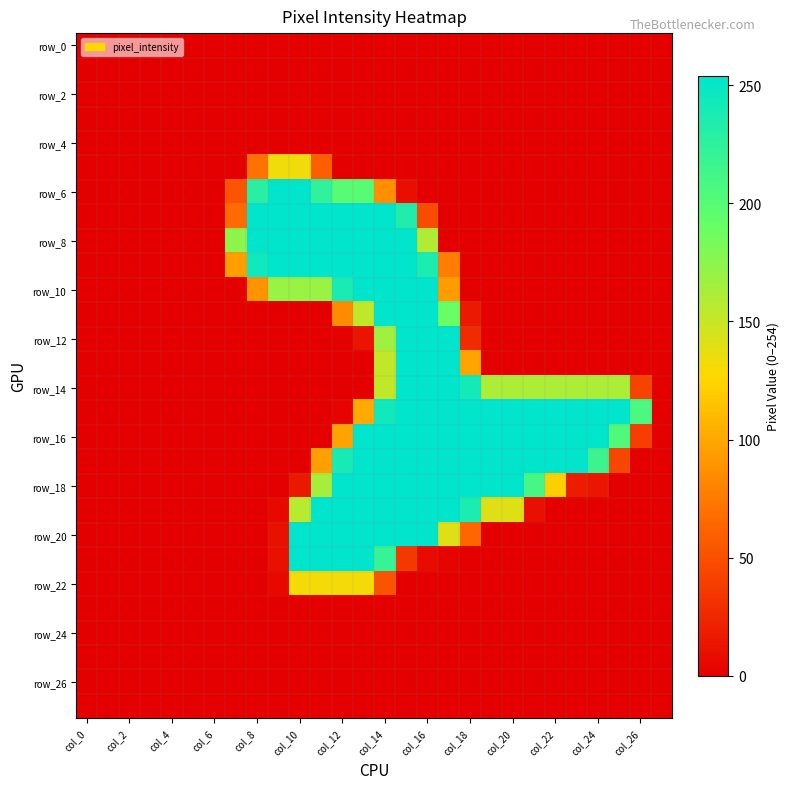

How many data points does each series have?

28